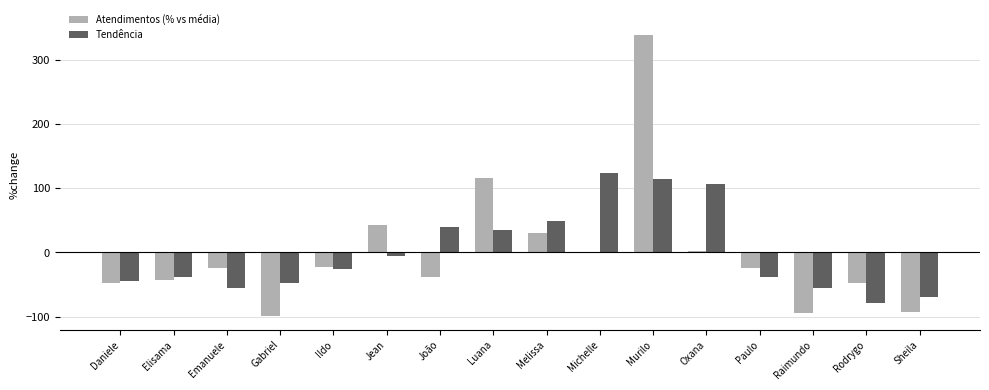

What is the greatest value displayed?

339.2